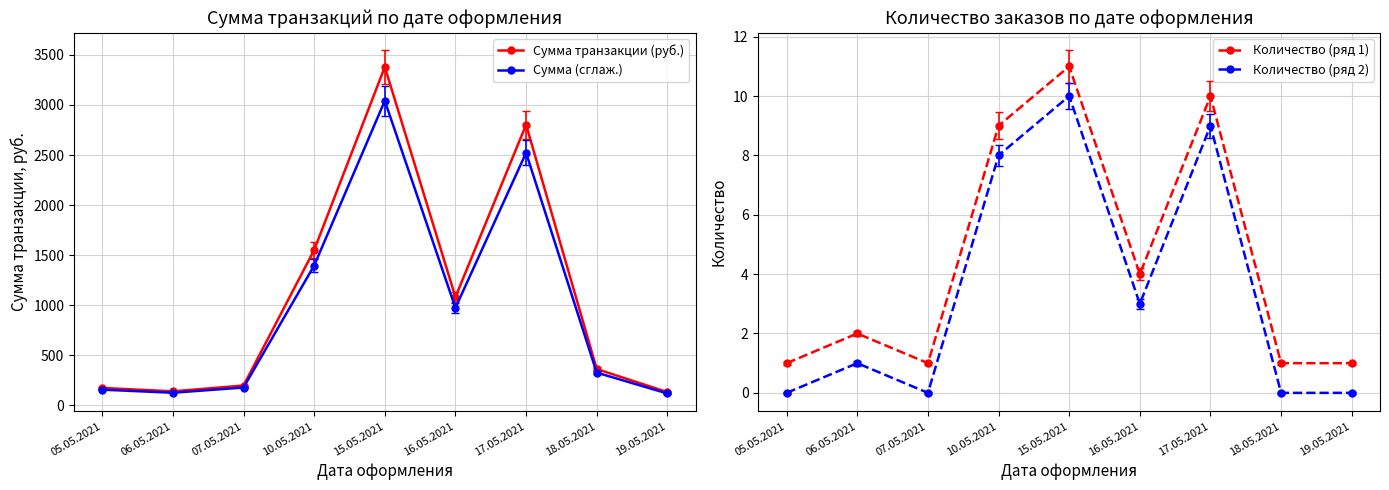

True or false: Количество (ряд 1) and Сумма транзакции (руб.) cross at least once.

False